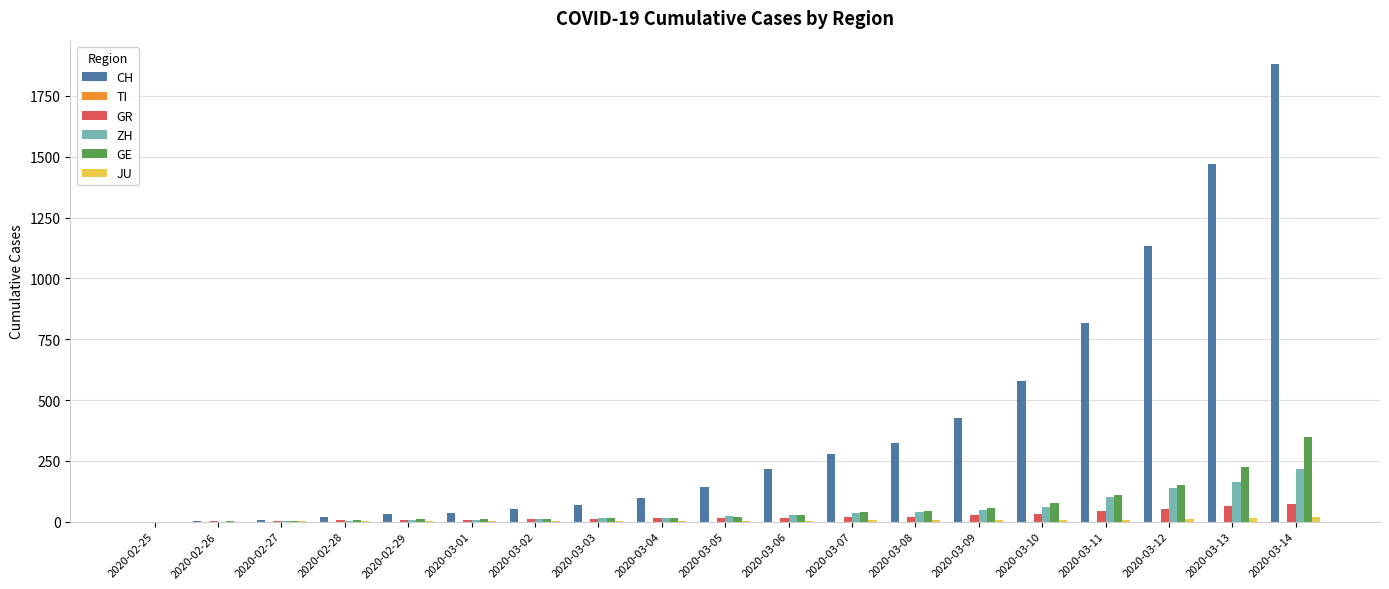

How many series are shown in this chart?

5